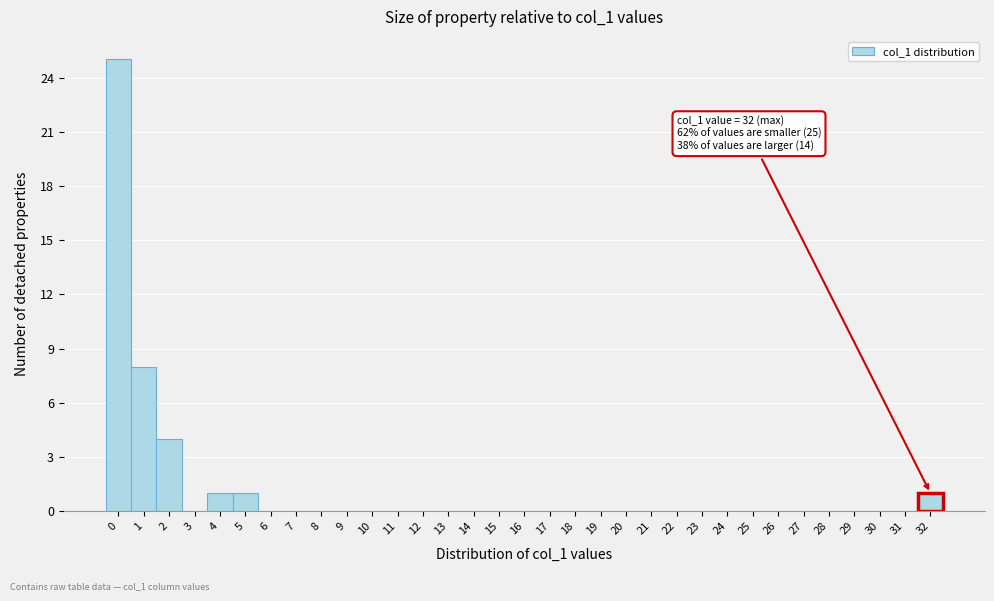

Which range on the x-axis has the tallest bar?

-0.5 to 0.5